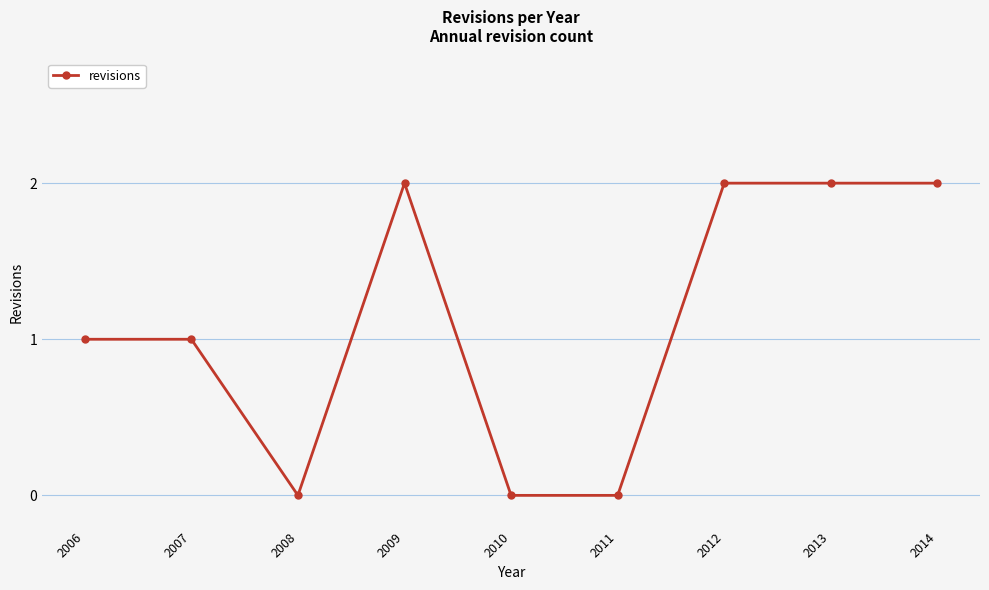

What is the value of the 4th point from the left?

2